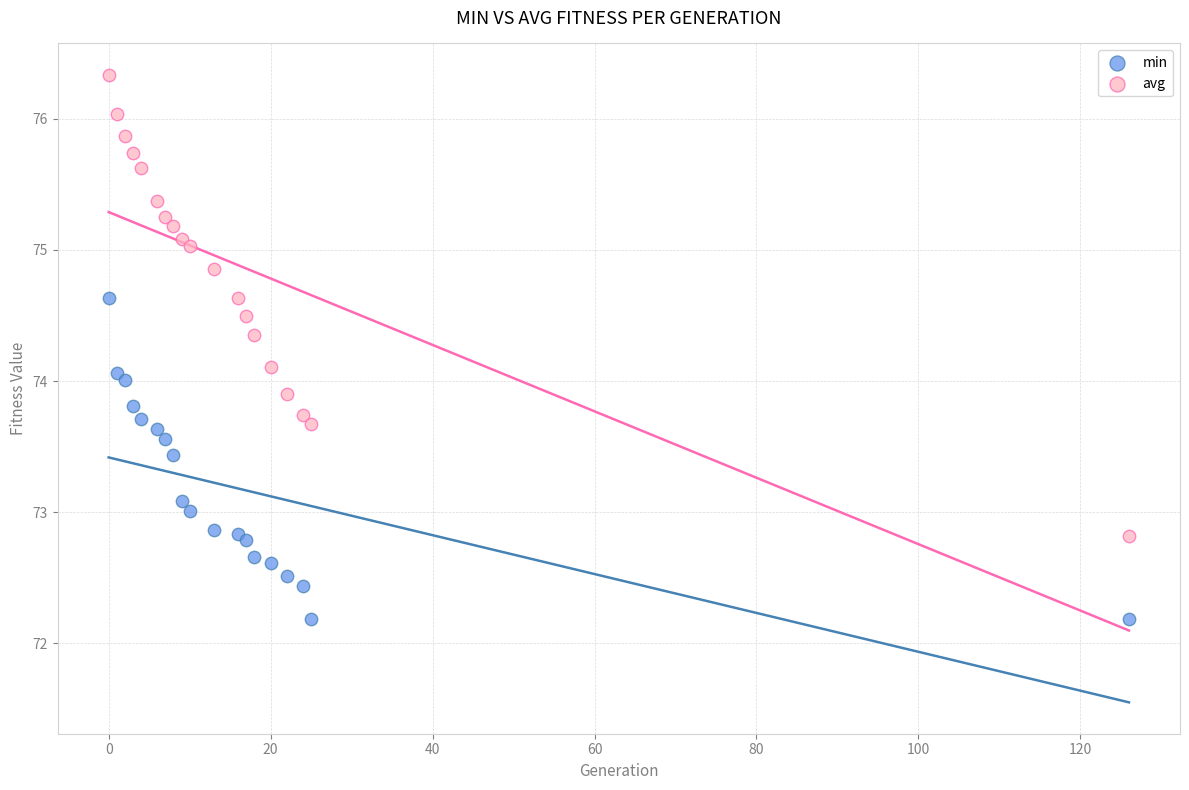

Which series reaches the minimum Y coordinate?

min